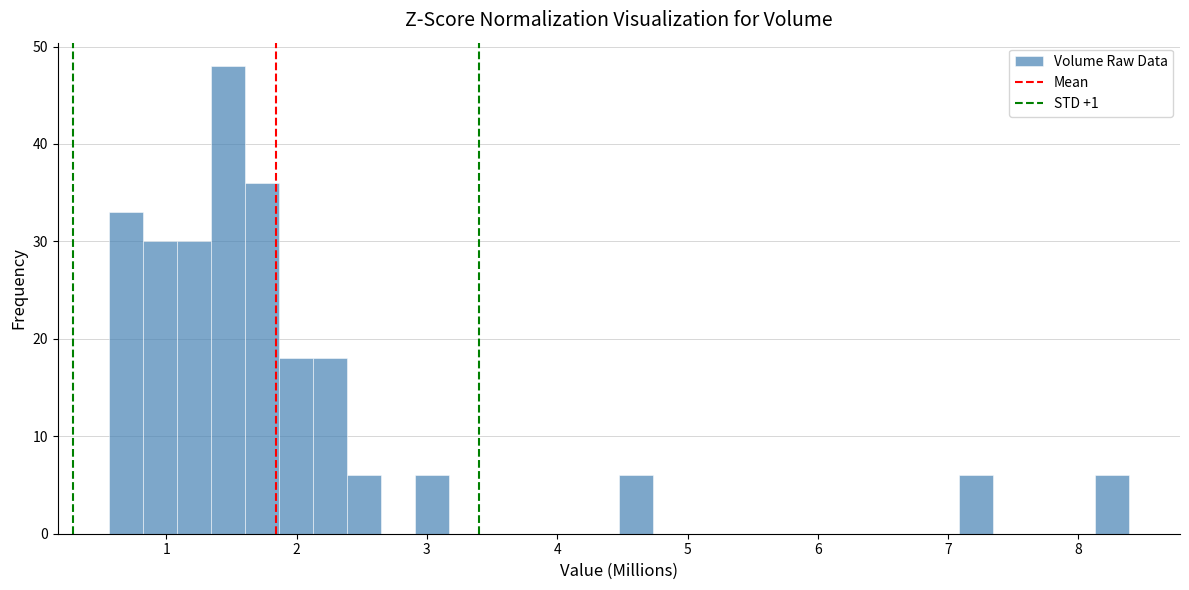

Read against the x-axis, roughly where is the centre of the tallest bar?

1.5